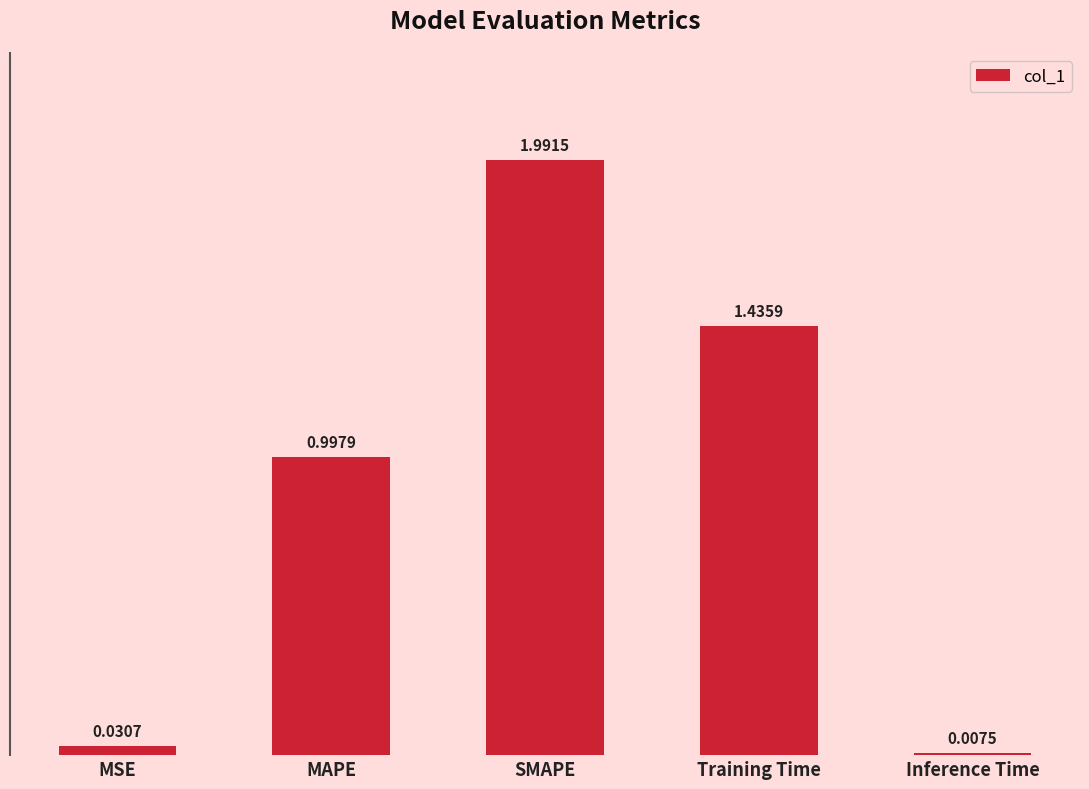

How many bars are there in total?

5